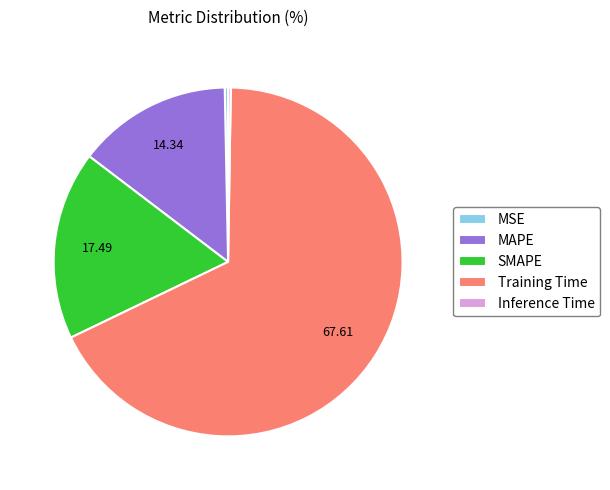

Between Training Time and MSE, which is larger?

Training Time